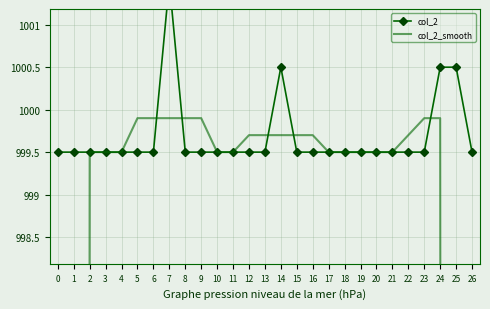

What is the value of the col_2 point at the 5th from the left?

999.5